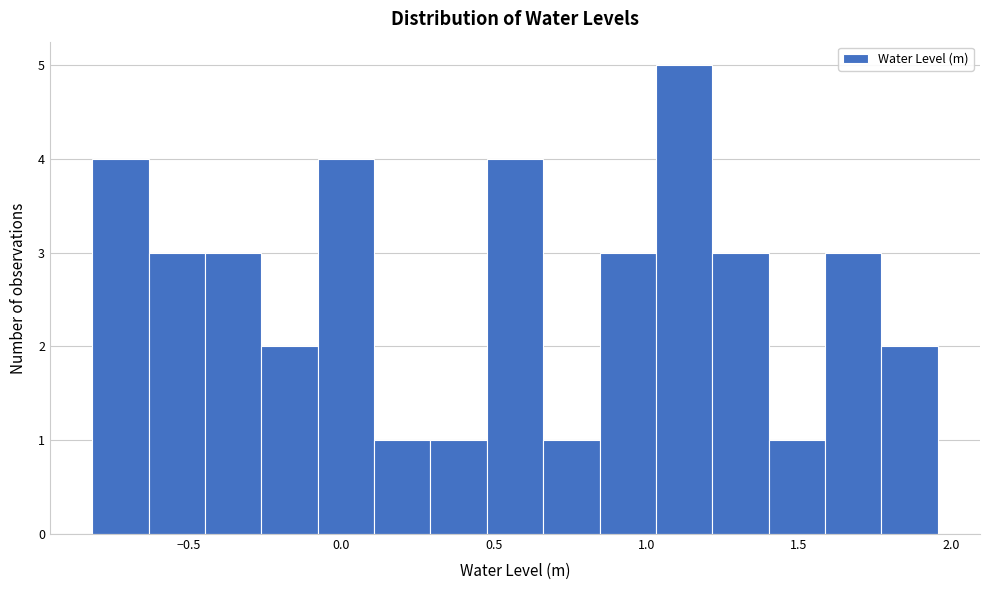

Read against the x-axis, roughly where is the centre of the tallest bar?

1.10